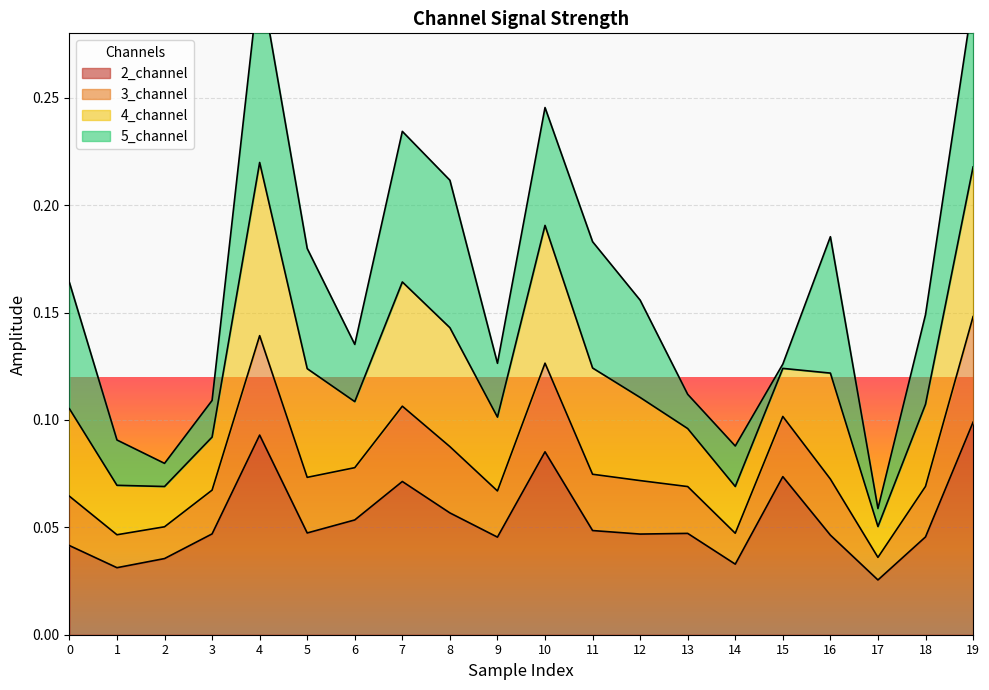

What is the value of the 4_channel point at the 16th from the left?

0.1